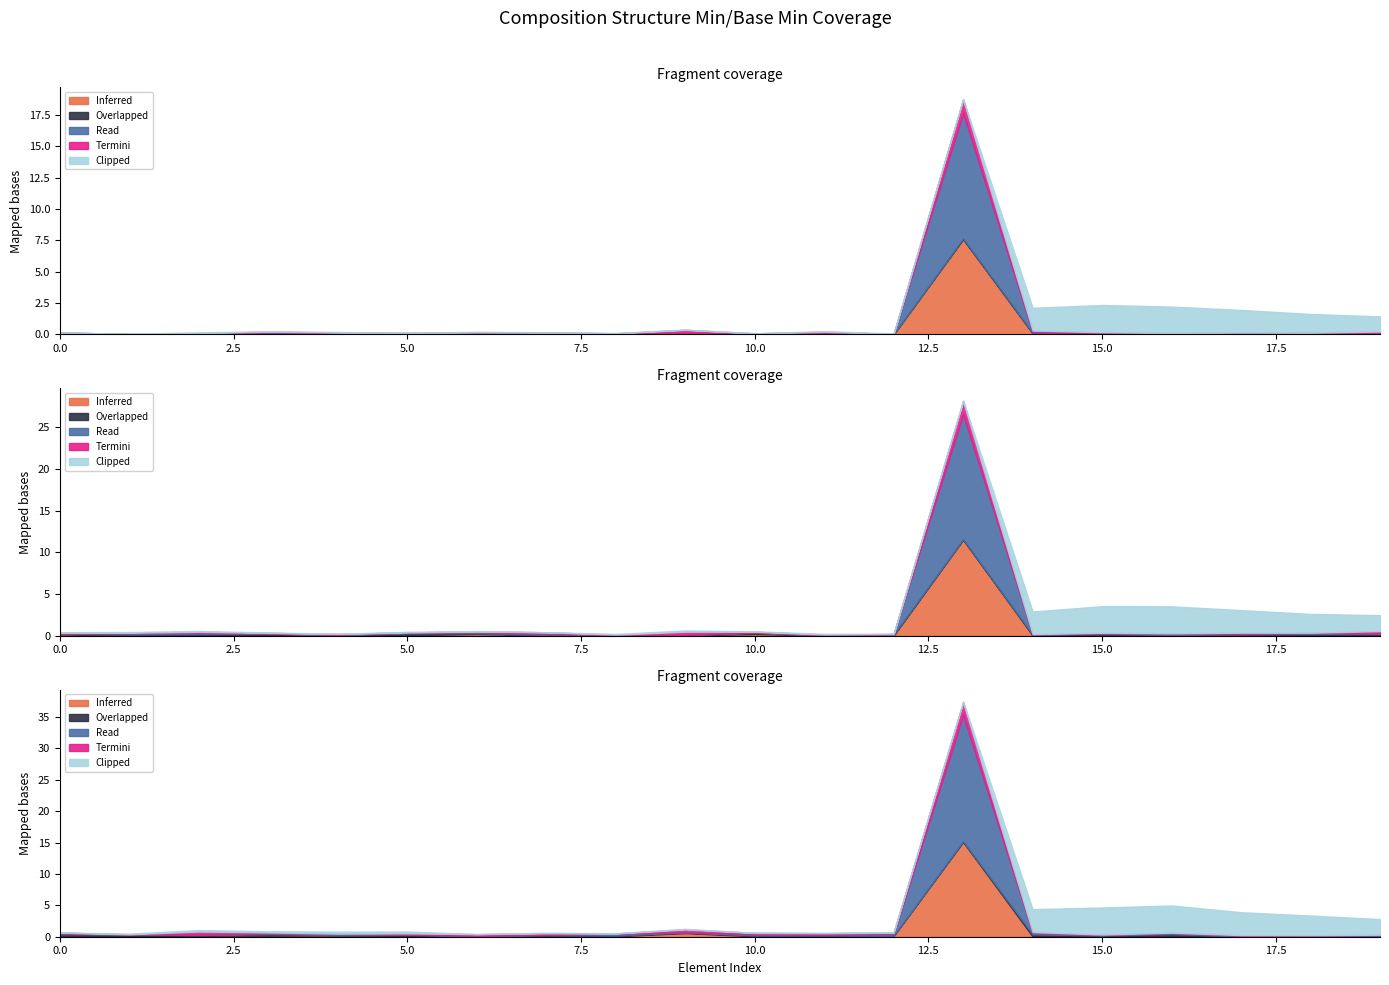

At 0, list the series in order from largest to smallest.

Inferred, Overlapped, Read, Termini, Clipped